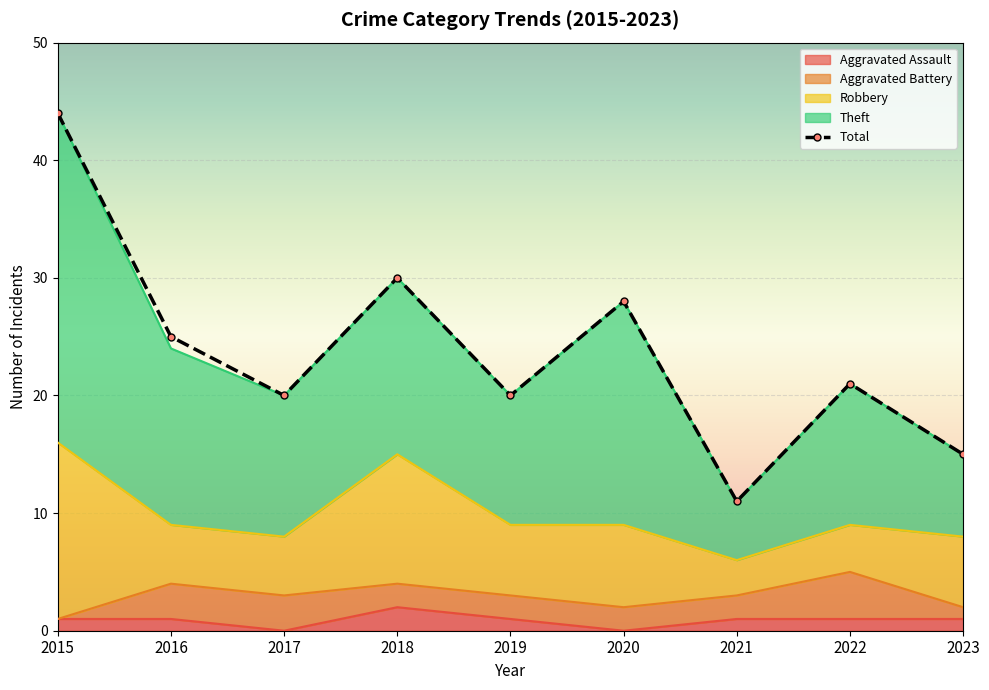

What is the change in value from 2018 to 2022?

-9